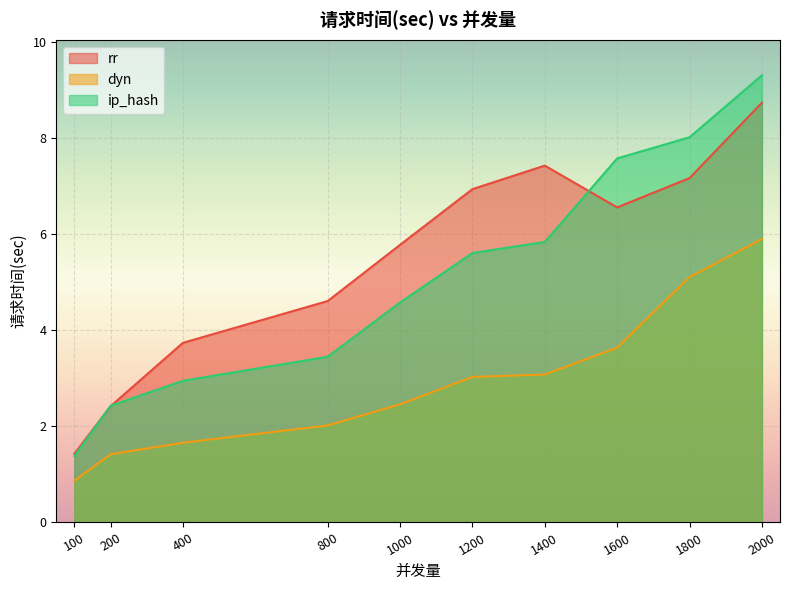

What is the value of the rr point at the 5th from the left?

5.8